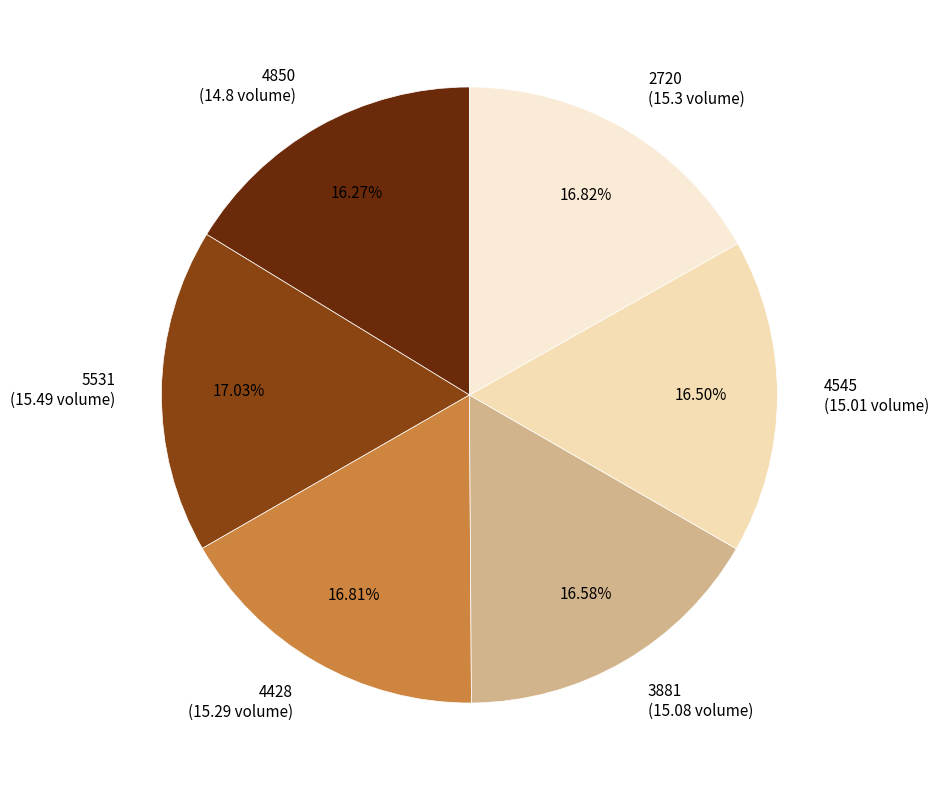

Count the number of slices in the pie.

6